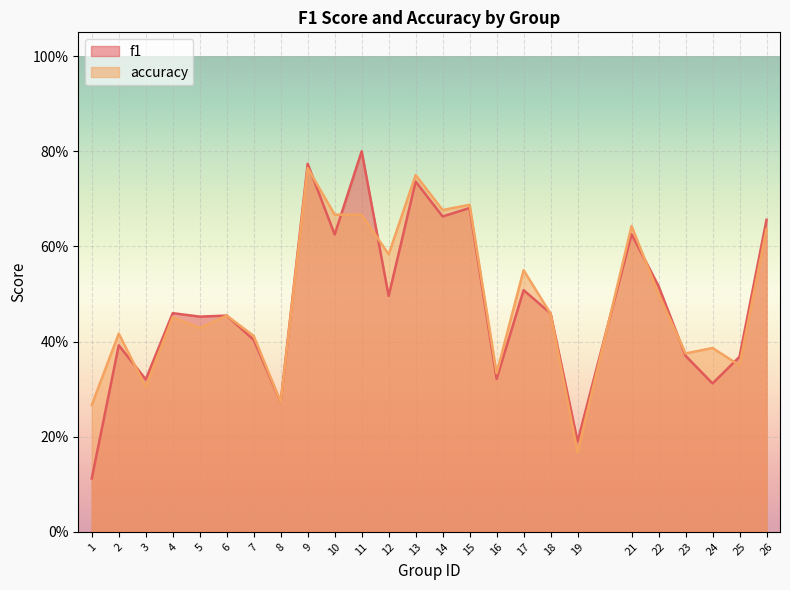

Reading left to right, extract all data points from this chart.

f1: 1=0.1	2=0.4	3=0.3	4=0.5	5=0.5	6=0.5	7=0.4	8=0.3	9=0.8	10=0.6	11=0.8	12=0.5	13=0.7	14=0.7	15=0.7	16=0.3	17=0.5	18=0.5	19=0.2	21=0.6	22=0.5	23=0.4	24=0.3	25=0.4	26=0.7
accuracy: 1=0.3	2=0.4	3=0.3	4=0.5	5=0.4	6=0.5	7=0.4	8=0.3	9=0.8	10=0.7	11=0.7	12=0.6	13=0.8	14=0.7	15=0.7	16=0.3	17=0.6	18=0.5	19=0.2	21=0.6	22=0.5	23=0.4	24=0.4	25=0.3	26=0.6